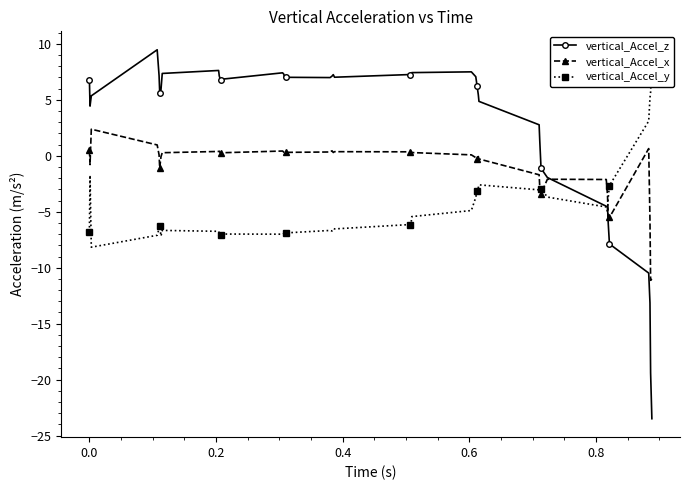

True or false: vertical_Accel_x has more than 1 interior local peaks.

True